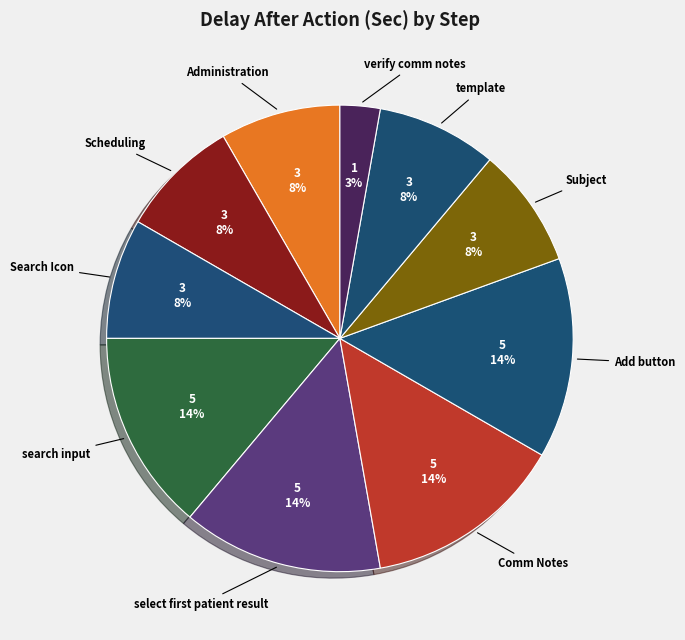

True or false: Add button accounts for 1% of the total.

False